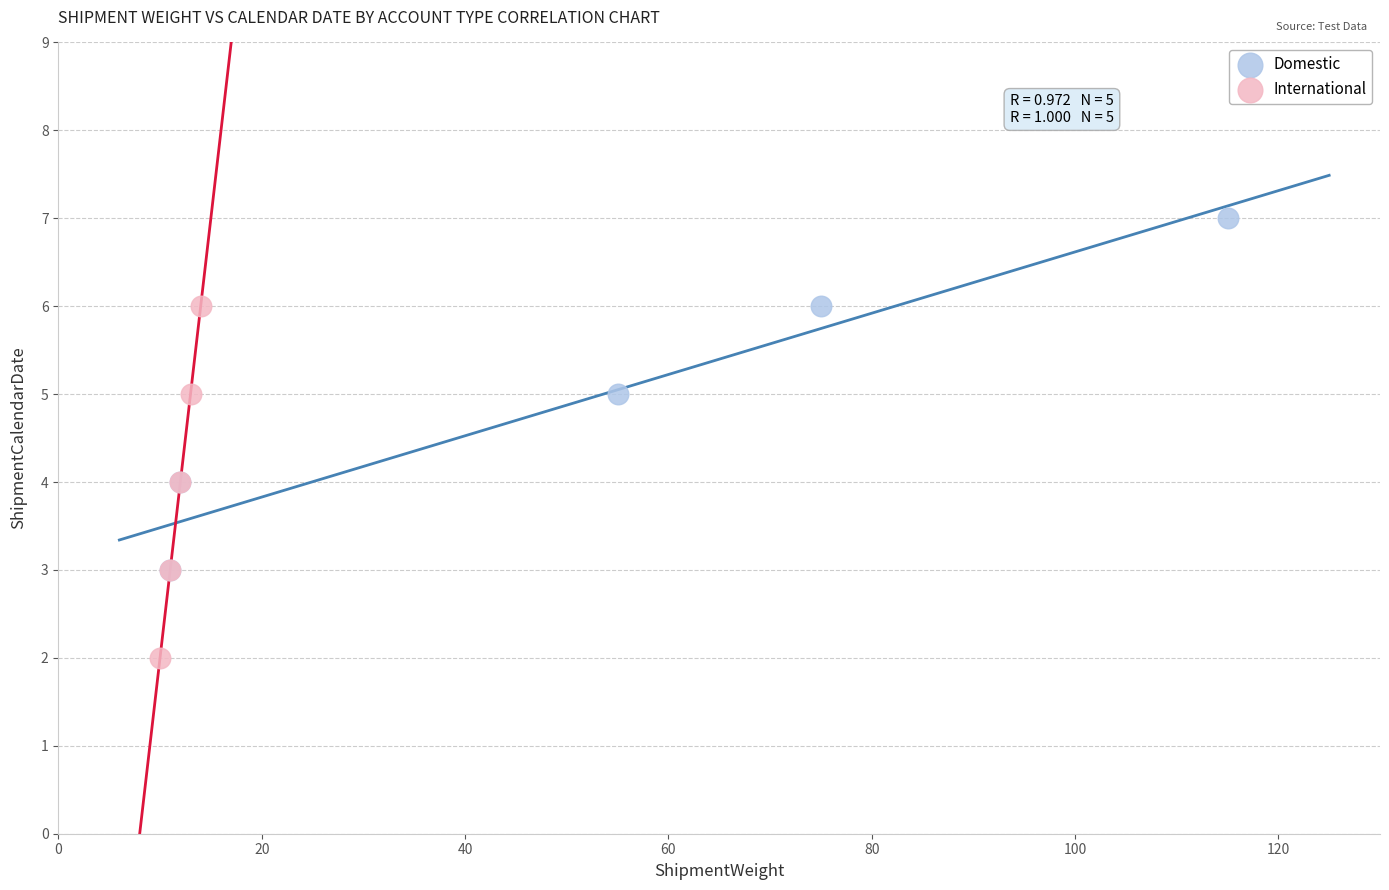

Which series contains the highest Y value?

Domestic